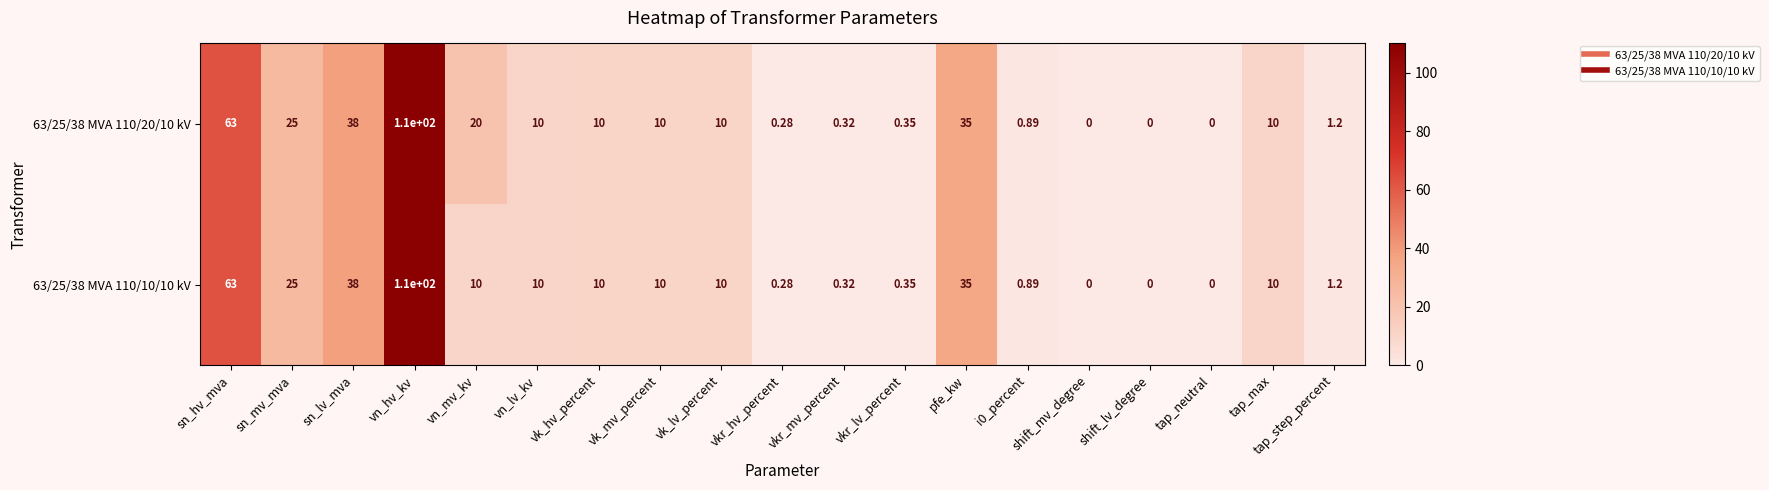

Which label corresponds to the largest value in the chart?

vn_hv_kv